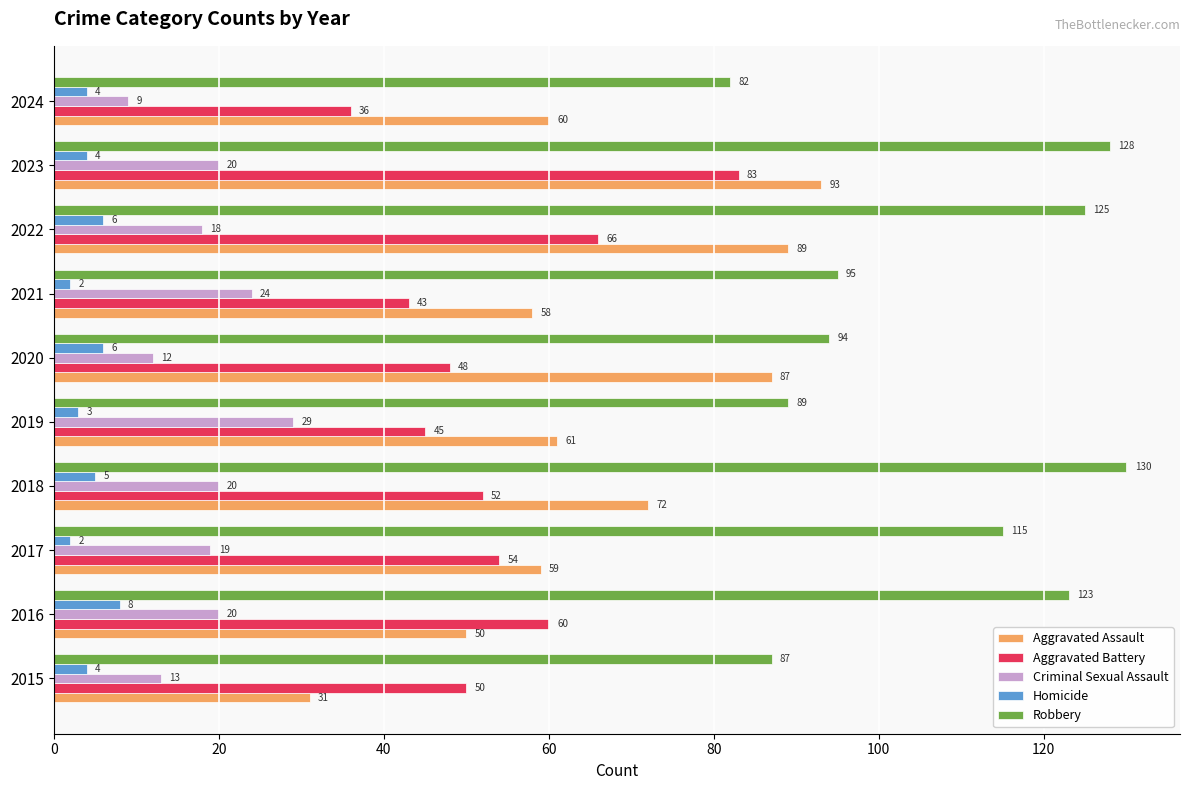

List the series in order of their peak value, lowest first.

Homicide, Criminal Sexual Assault, Aggravated Battery, Aggravated Assault, Robbery